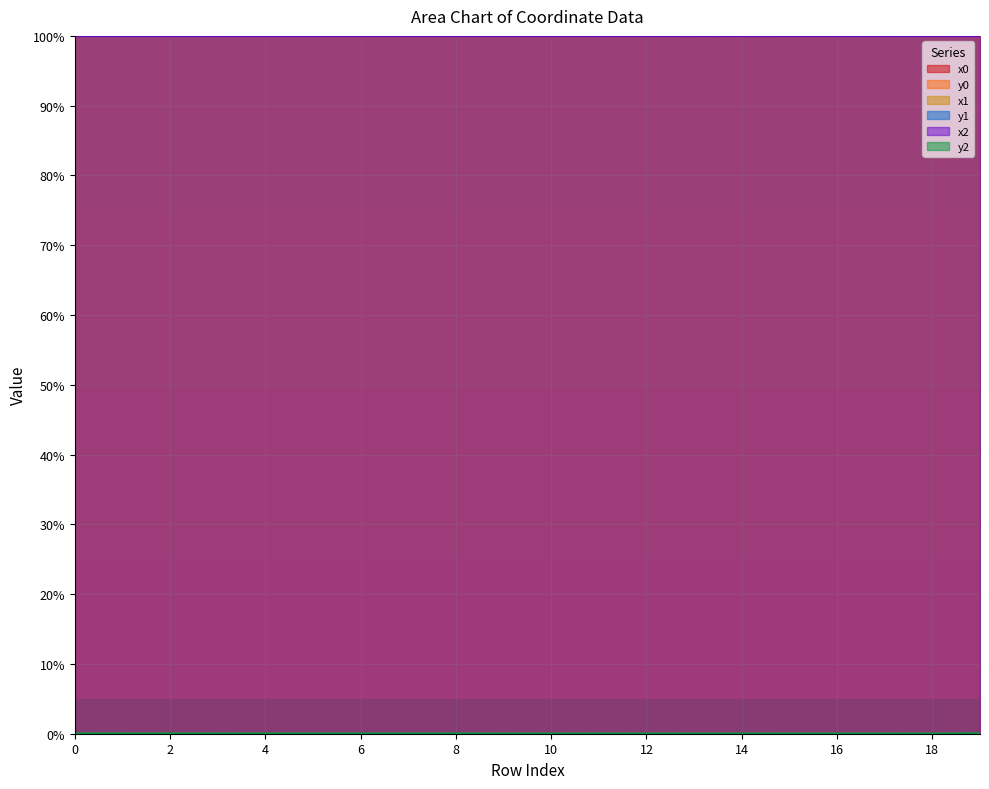

Which series has the largest range (max minus min)?

y0